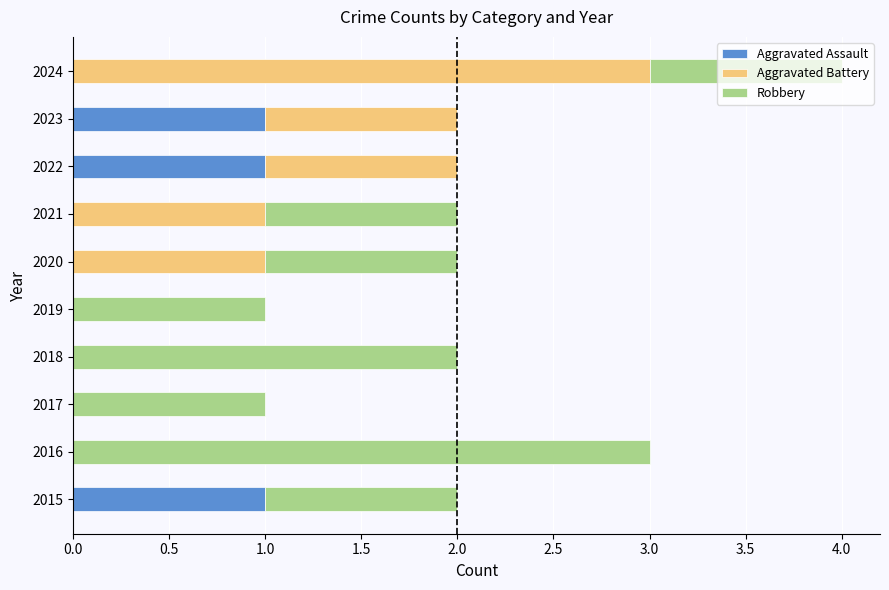

How many series are shown in this chart?

3